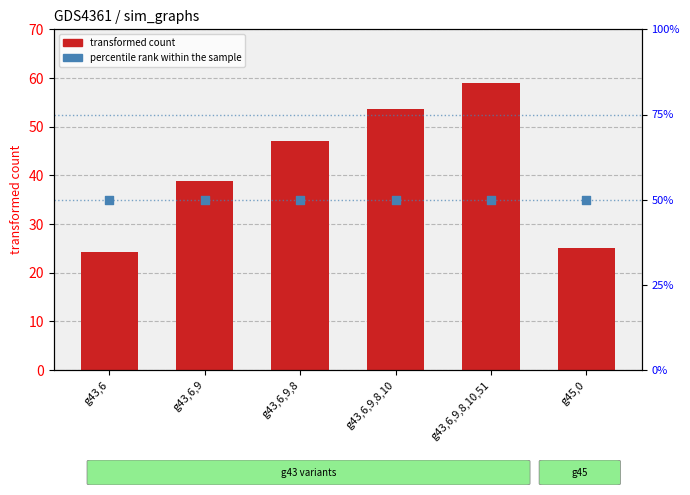

Which series has the widest spread of Y values?

transformed count